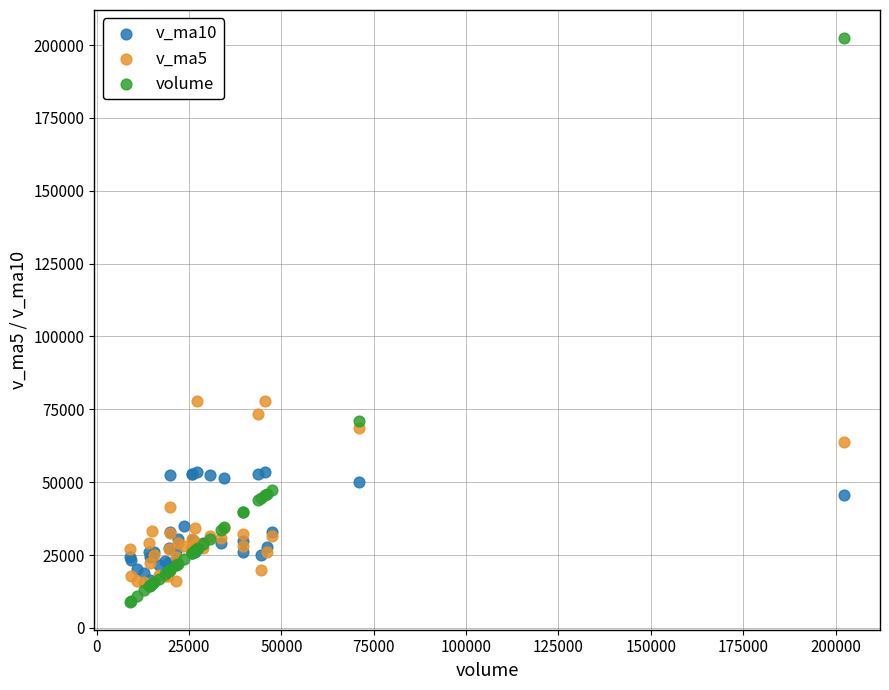

What are all the series names shown in the legend?

v_ma10, v_ma5, volume